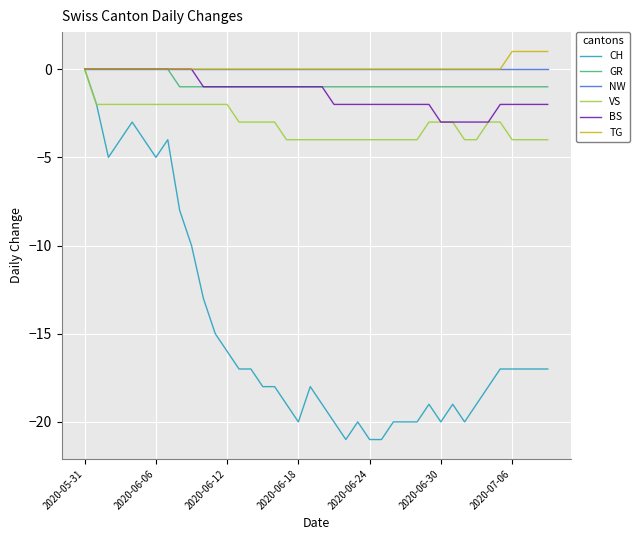

What is the lowest value of the CH series?

-21